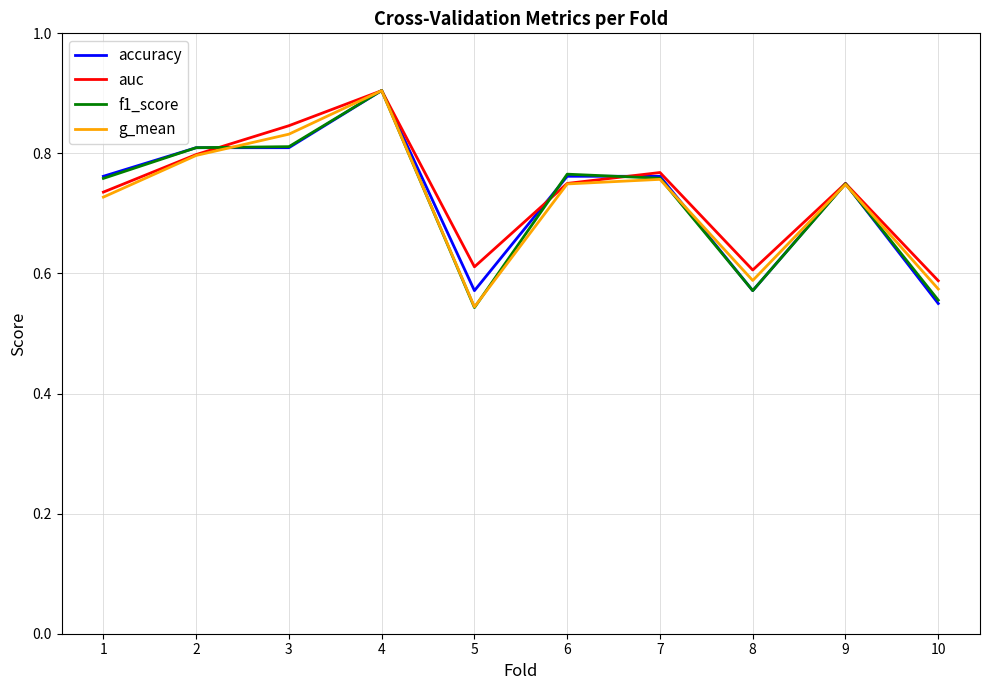

How many lines are shown in the chart?

4